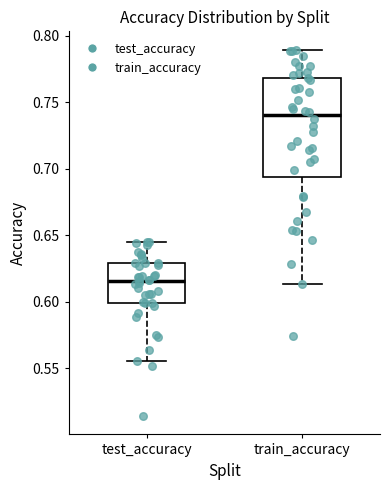

Which box is the tallest, from its lower edge to its upper edge?

train_accuracy